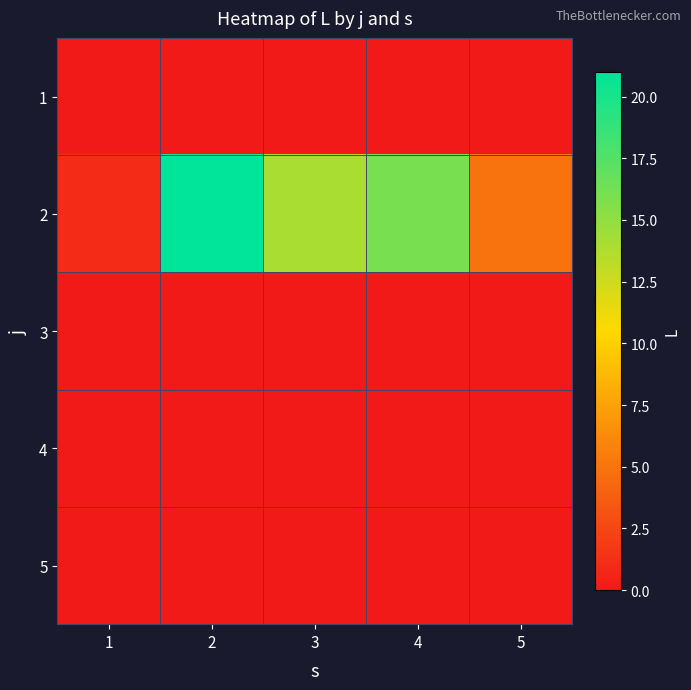

What is the total value across all series at 2?

21